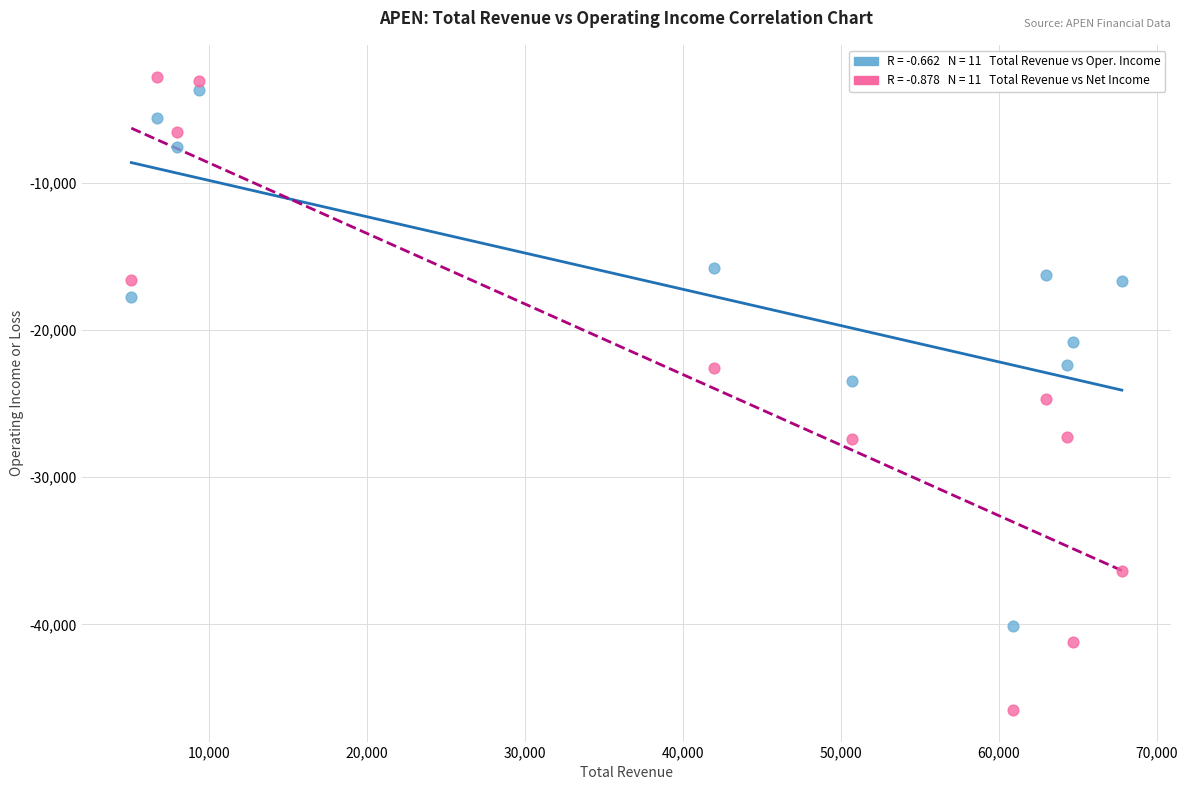

Across all data points, what is the range of Y values (max minus min)?

43000